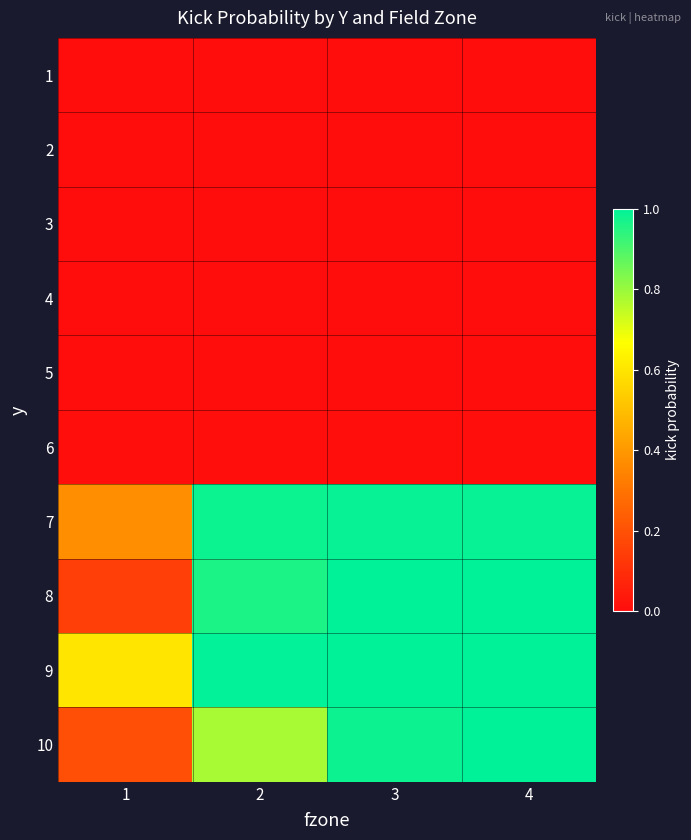

Which label corresponds to the smallest value in the chart?

1